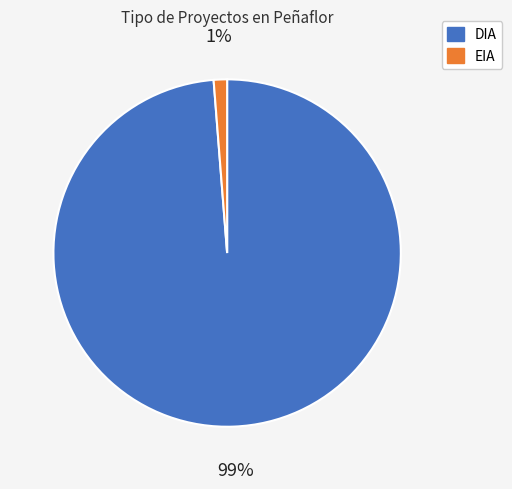

Which category accounts for the majority?

DIA